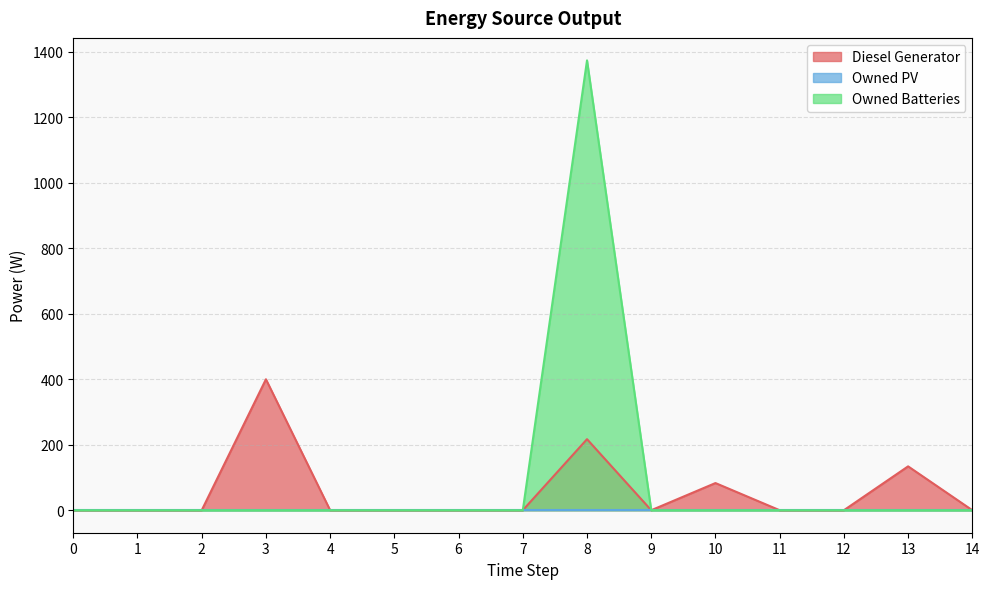

True or false: Diesel Generator and Owned Batteries cross at least once.

False